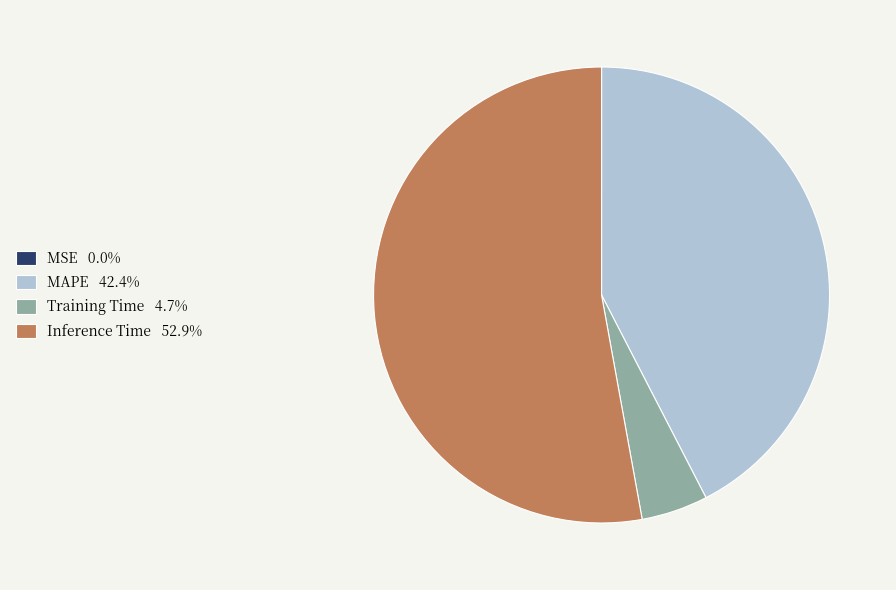

Is there a majority slice in this chart?

Yes